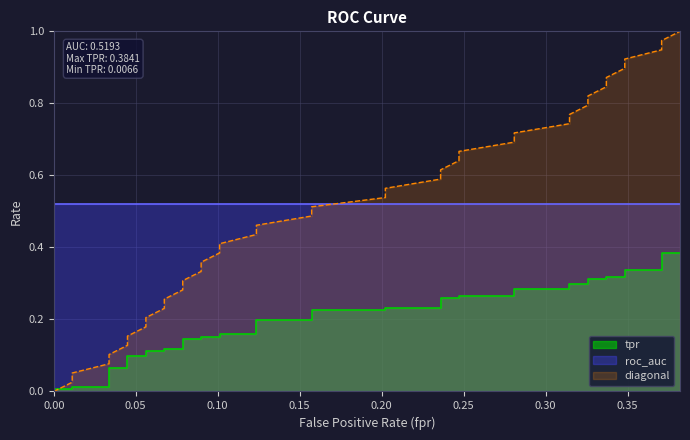

Reading left to right, what are all the values shown in this chart?

fpr: 0.0	0.0	0.1	0.1	0.1	0.1	0.2	0.2	0.2	0.2	0.3	0.3	0.3	0.3	0.4	0.4	0.4	0.4	0.5	0.5	0.5	0.5	0.6	0.6	0.6	0.6	0.7	0.7	0.7	0.7	0.8	0.8	0.8	0.8	0.9	0.9	0.9	0.9	1.0	1.0
tpr: 0.0	0.0	0.0	0.0	0.1	0.1	0.1	0.1	0.1	0.1	0.1	0.1	0.1	0.1	0.2	0.2	0.2	0.2	0.2	0.2	0.2	0.2	0.2	0.2	0.3	0.3	0.3	0.3	0.3	0.3	0.3	0.3	0.3	0.3	0.3	0.3	0.3	0.3	0.4	0.4